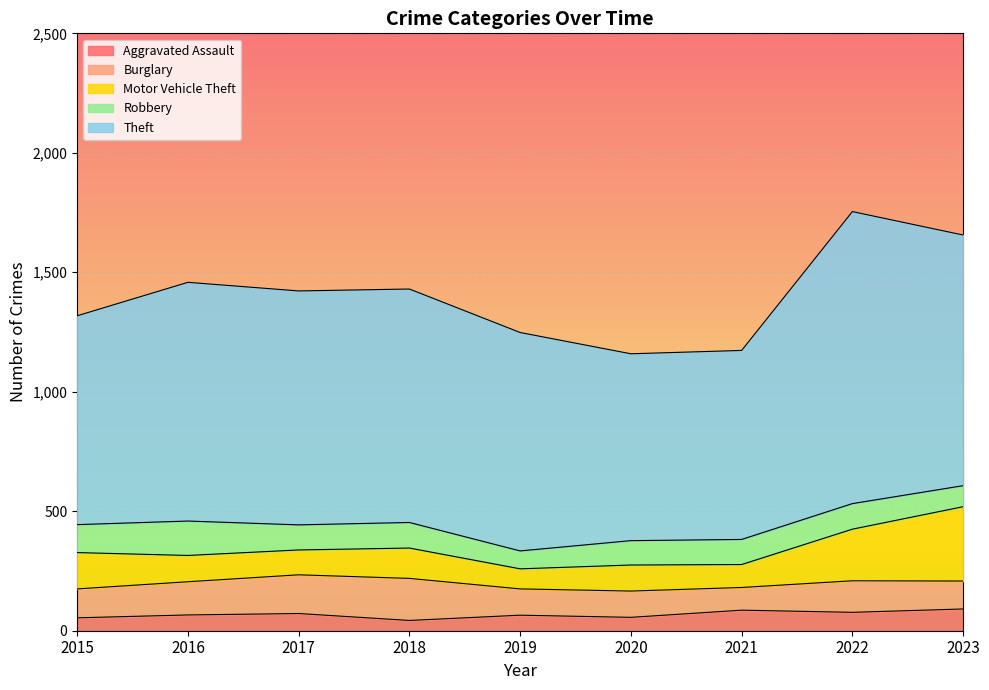

How many lines are shown in the chart?

5